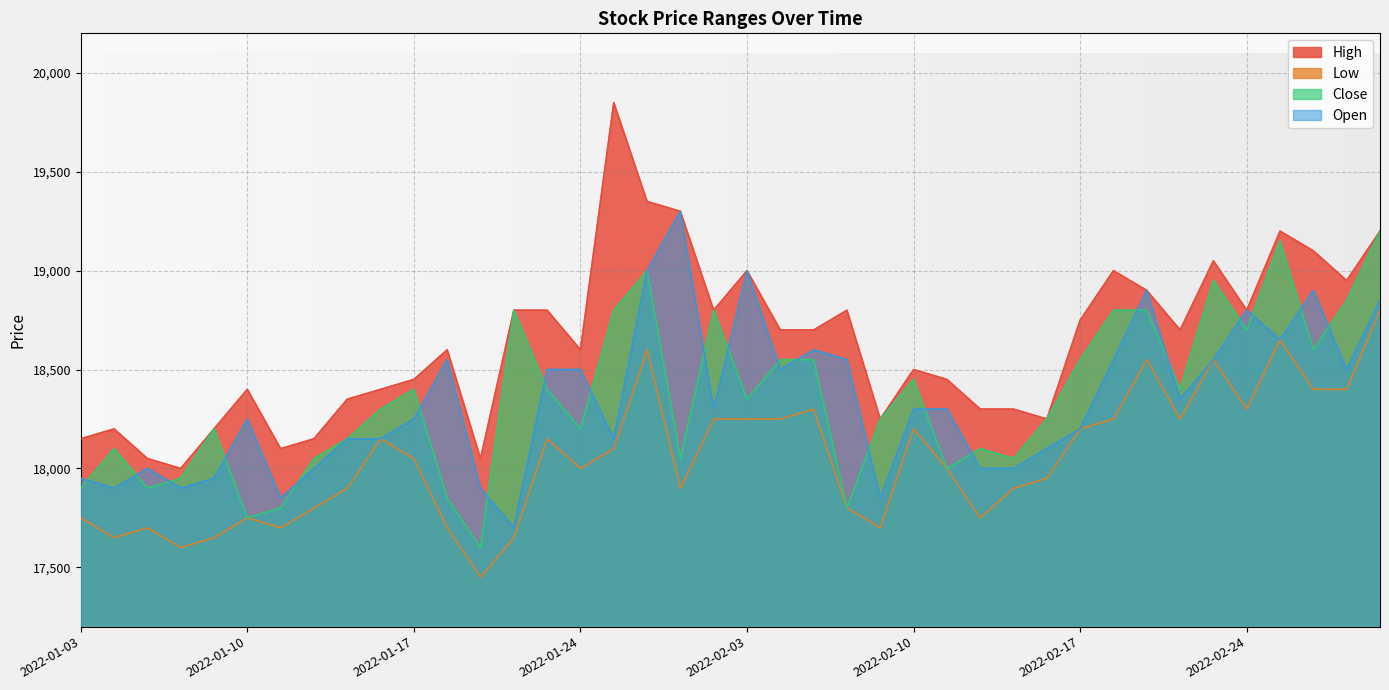

Reading left to right, list all the values displayed in this chart.

High: 2022-01-03=18150	2022-01-04=18200	2022-01-05=18050	2022-01-06=18000	2022-01-07=18200	2022-01-10=18400	2022-01-11=18100	2022-01-12=18150	2022-01-13=18350	2022-01-14=18400	2022-01-17=18450	2022-01-18=18600	2022-01-19=18050	2022-01-20=18800	2022-01-21=18800	2022-01-24=18600	2022-01-25=19850	2022-01-26=19350	2022-01-27=19300	2022-01-28=18800	2022-02-03=19000	2022-02-04=18700	2022-02-07=18700	2022-02-08=18800	2022-02-09=18250	2022-02-10=18500	2022-02-11=18450	2022-02-14=18300	2022-02-15=18300	2022-02-16=18250	2022-02-17=18750	2022-02-18=19000	2022-02-21=18900	2022-02-22=18700	2022-02-23=19050	2022-02-24=18800	2022-02-25=19200	2022-02-28=19100	2022-03-02=18950	2022-03-03=19200
Low: 2022-01-03=17750	2022-01-04=17650	2022-01-05=17700	2022-01-06=17600	2022-01-07=17650	2022-01-10=17750	2022-01-11=17700	2022-01-12=17800	2022-01-13=17900	2022-01-14=18150	2022-01-17=18050	2022-01-18=17700	2022-01-19=17450	2022-01-20=17650	2022-01-21=18150	2022-01-24=18000	2022-01-25=18100	2022-01-26=18600	2022-01-27=17900	2022-01-28=18250	2022-02-03=18250	2022-02-04=18250	2022-02-07=18300	2022-02-08=17800	2022-02-09=17700	2022-02-10=18200	2022-02-11=18000	2022-02-14=17750	2022-02-15=17900	2022-02-16=17950	2022-02-17=18200	2022-02-18=18250	2022-02-21=18550	2022-02-22=18250	2022-02-23=18550	2022-02-24=18300	2022-02-25=18650	2022-02-28=18400	2022-03-02=18400	2022-03-03=18800
Close: 2022-01-03=17900	2022-01-04=18100	2022-01-05=17900	2022-01-06=17950	2022-01-07=18200	2022-01-10=17750	2022-01-11=17800	2022-01-12=18050	2022-01-13=18150	2022-01-14=18300	2022-01-17=18400	2022-01-18=17850	2022-01-19=17600	2022-01-20=18800	2022-01-21=18400	2022-01-24=18200	2022-01-25=18800	2022-01-26=19000	2022-01-27=18050	2022-01-28=18800	2022-02-03=18350	2022-02-04=18550	2022-02-07=18550	2022-02-08=17800	2022-02-09=18250	2022-02-10=18450	2022-02-11=18000	2022-02-14=18100	2022-02-15=18050	2022-02-16=18250	2022-02-17=18550	2022-02-18=18800	2022-02-21=18800	2022-02-22=18400	2022-02-23=18950	2022-02-24=18700	2022-02-25=19150	2022-02-28=18600	2022-03-02=18850	2022-03-03=19200
Open: 2022-01-03=17950	2022-01-04=17900	2022-01-05=18000	2022-01-06=17900	2022-01-07=17950	2022-01-10=18250	2022-01-11=17850	2022-01-12=18000	2022-01-13=18150	2022-01-14=18150	2022-01-17=18250	2022-01-18=18550	2022-01-19=17900	2022-01-20=17700	2022-01-21=18500	2022-01-24=18500	2022-01-25=18150	2022-01-26=19000	2022-01-27=19300	2022-01-28=18300	2022-02-03=19000	2022-02-04=18500	2022-02-07=18600	2022-02-08=18550	2022-02-09=17850	2022-02-10=18300	2022-02-11=18300	2022-02-14=18000	2022-02-15=18000	2022-02-16=18100	2022-02-17=18200	2022-02-18=18550	2022-02-21=18900	2022-02-22=18350	2022-02-23=18550	2022-02-24=18800	2022-02-25=18650	2022-02-28=18900	2022-03-02=18500	2022-03-03=18850